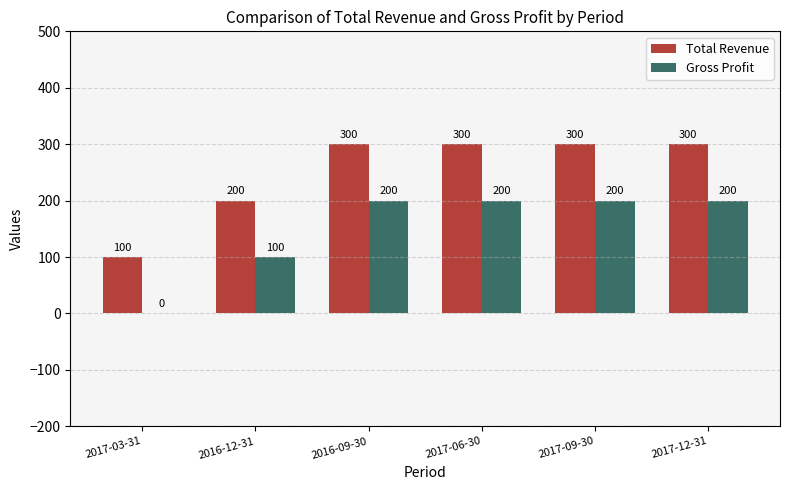

Reading left to right, list all the values displayed in this chart.

Total Revenue: 100	200	300	300	300	300
Gross Profit: 0	100	200	200	200	200